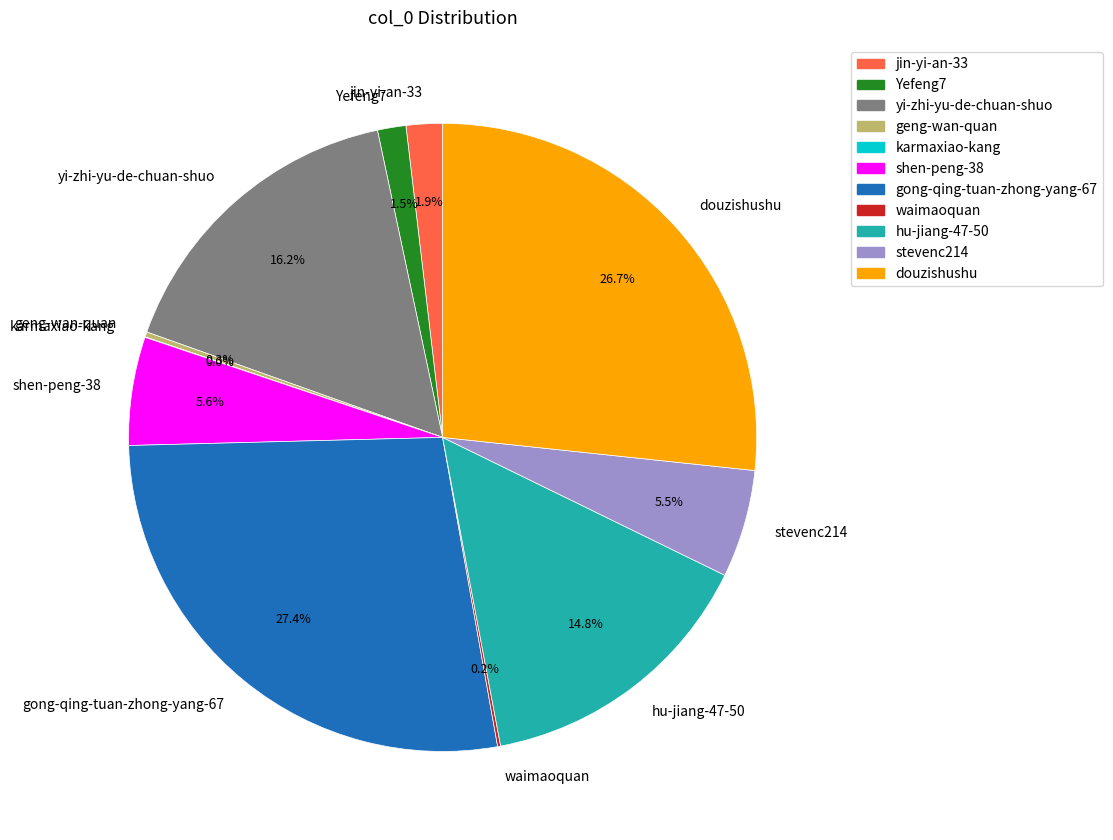

Which category has the biggest portion of the pie?

gong-qing-tuan-zhong-yang-67